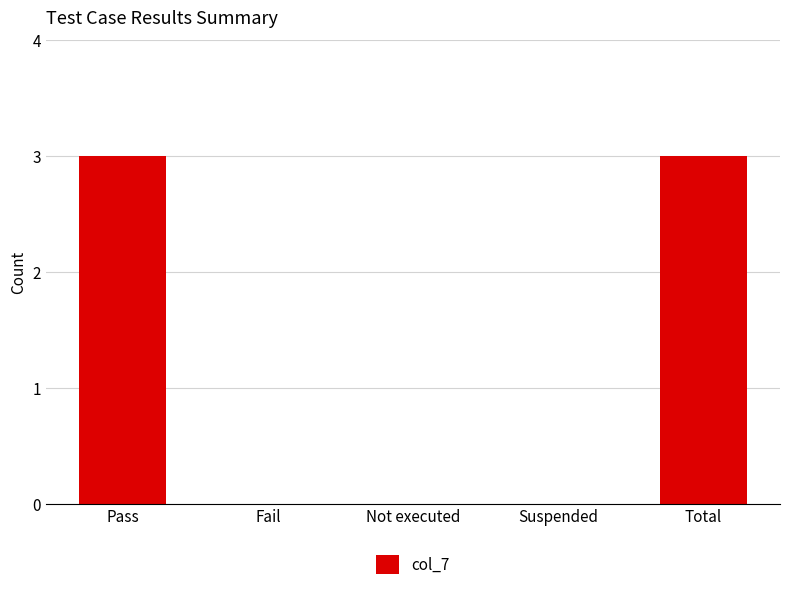

How many data points does each series have?

5